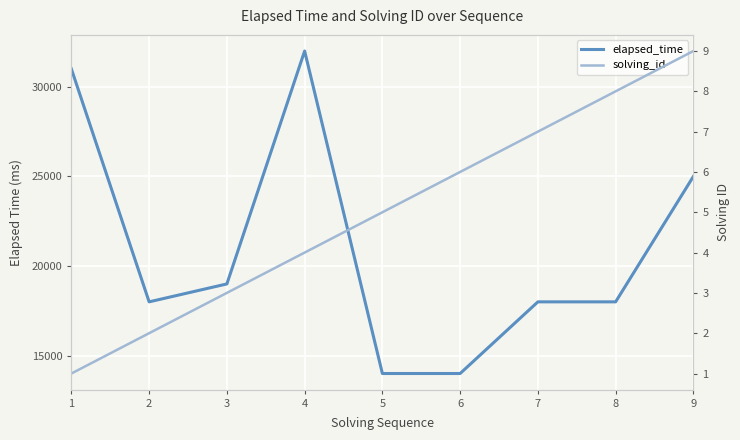

True or false: solving_id and elapsed_time cross at least once.

False